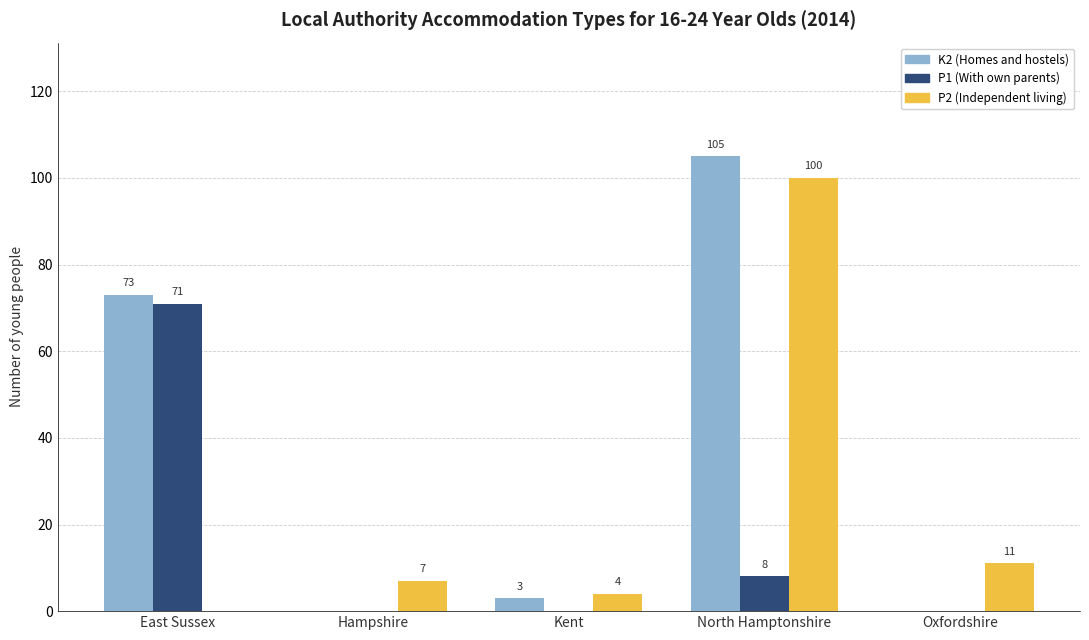

Between East Sussex and Kent, which series saw the biggest shift?

P1 (With own parents)